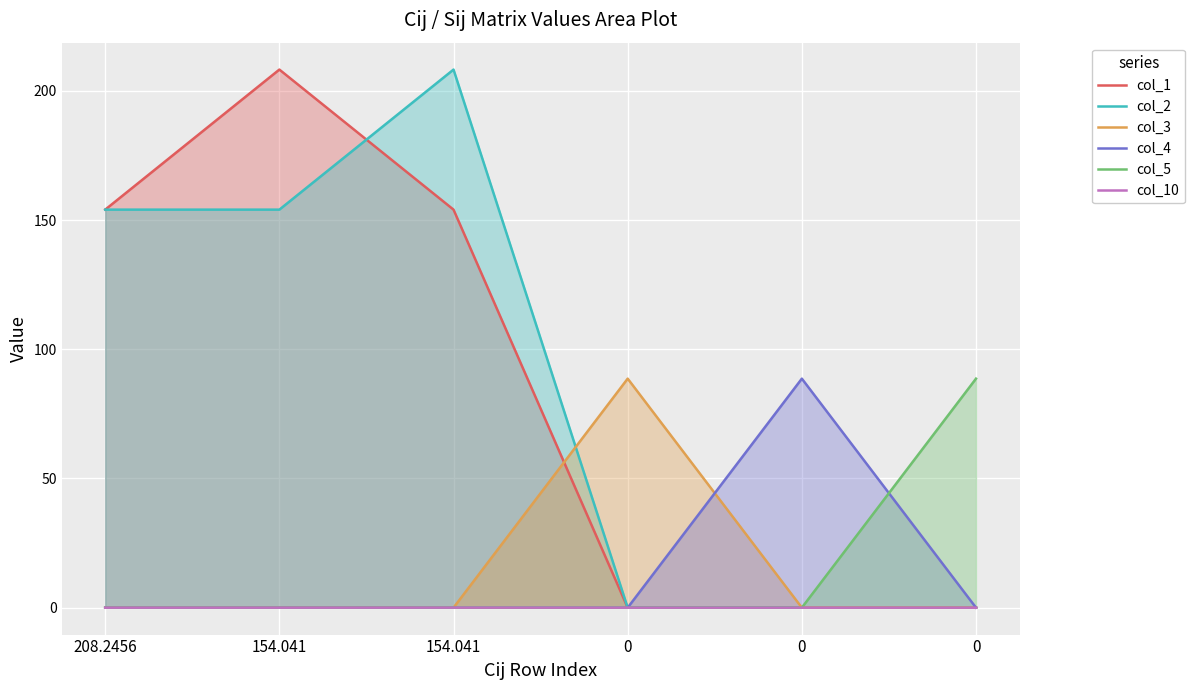

Reading left to right, what are all the values shown in this chart?

col_1: 154.0	208.2	154.0	0.0	0.0	0.0
col_2: 154.0	154.0	208.2	0.0	0.0	0.0
col_3: 0.0	0.0	0.0	88.6	0.0	0.0
col_4: 0.0	0.0	0.0	0.0	88.6	0.0
col_5: 0.0	0.0	0.0	0.0	0.0	88.6
col_10: 0.0	0.0	0.0	0.0	0.0	0.0